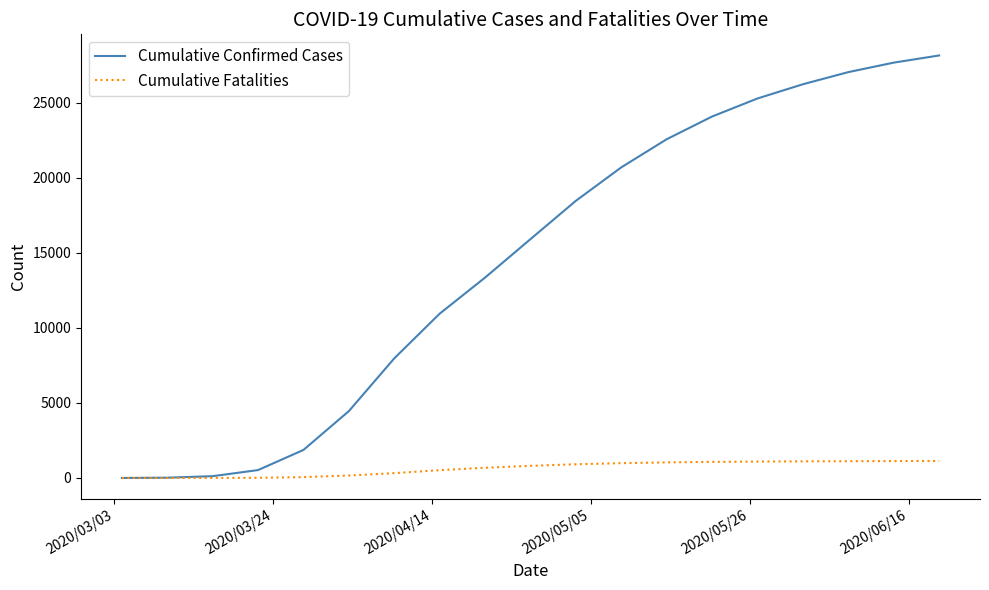

What is the greatest value displayed?

28157